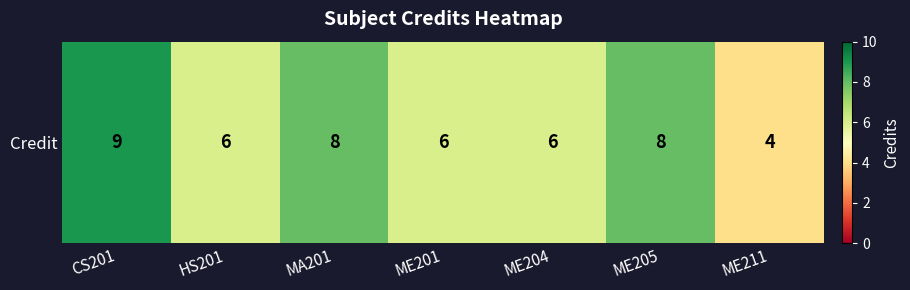

What is the ratio of the value at CS201 to the value at MA201?

1.1